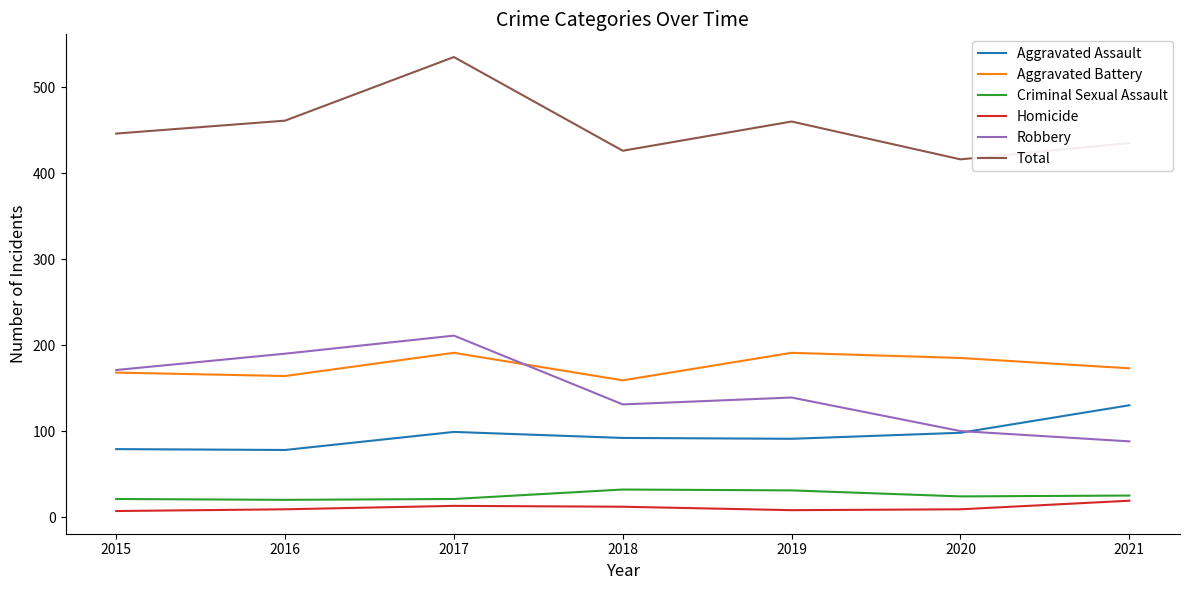

True or false: Robbery and Homicide cross at least once.

False